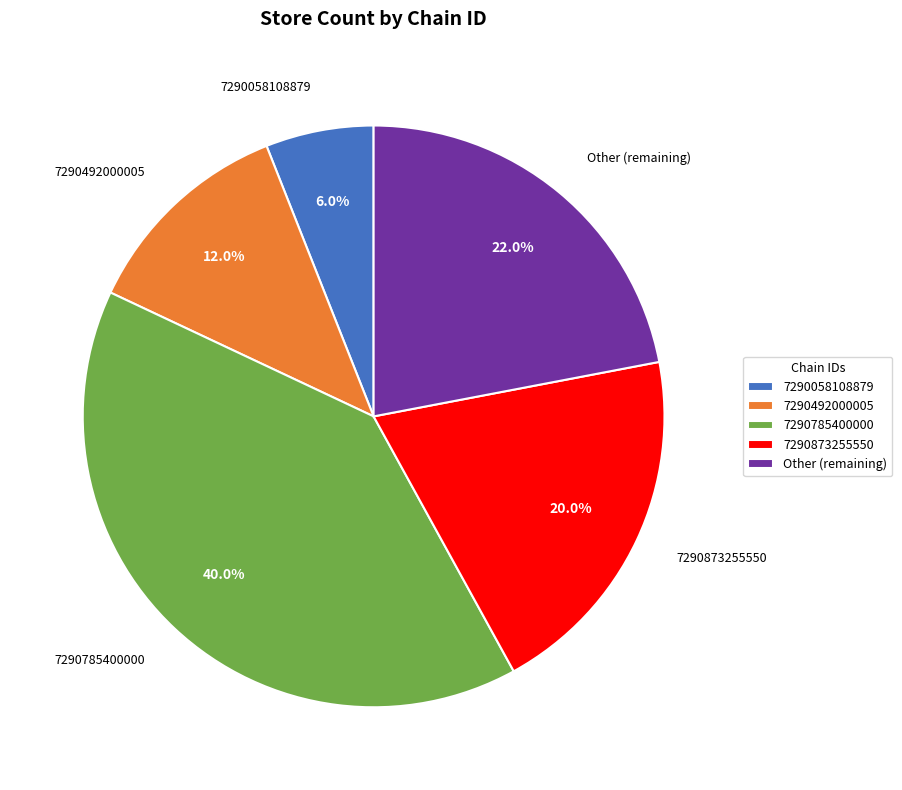

To the nearest percent, what percentage of the pie is 7290492000005?

12%